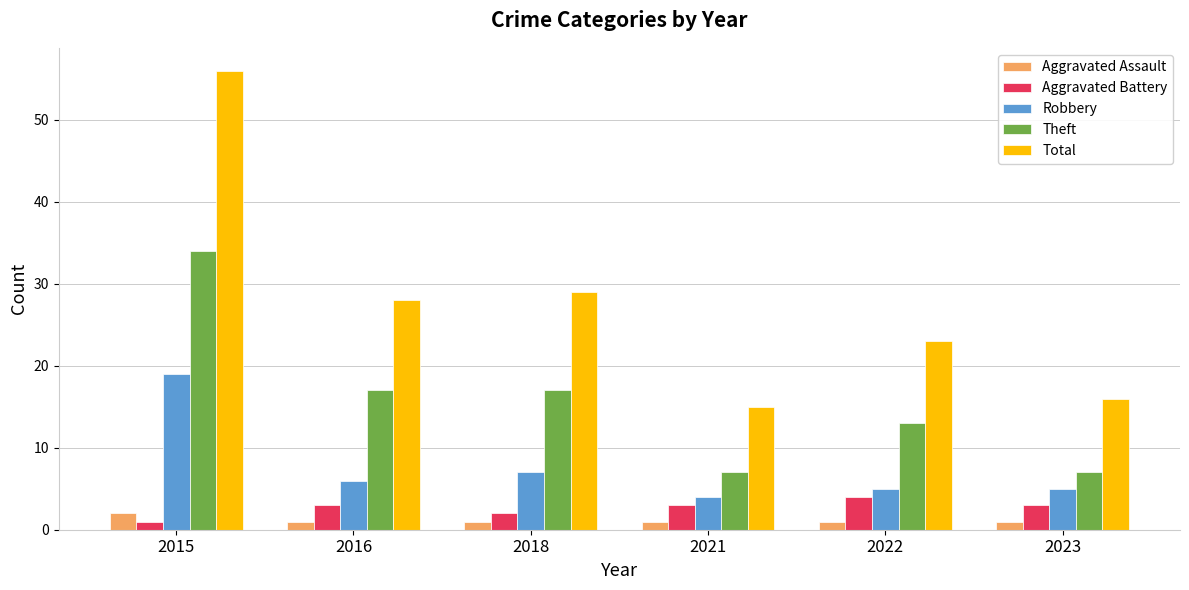

How many series are shown in this chart?

5